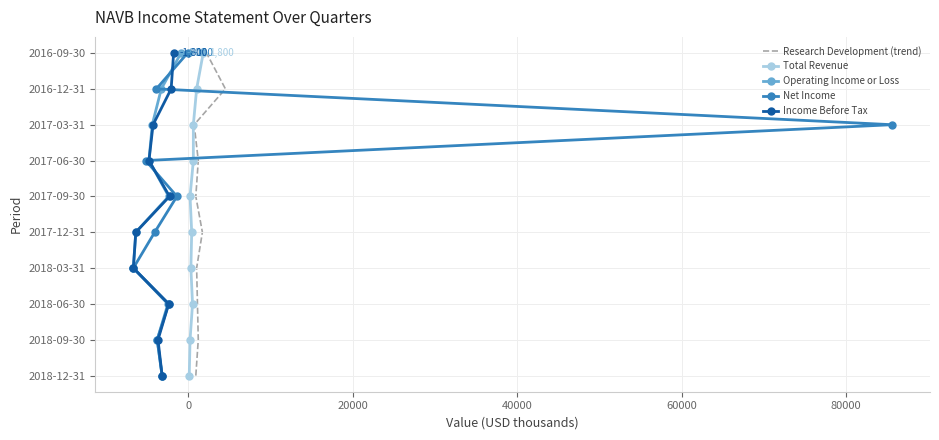

Which series has the widest spread of values?

Research Development (trend)